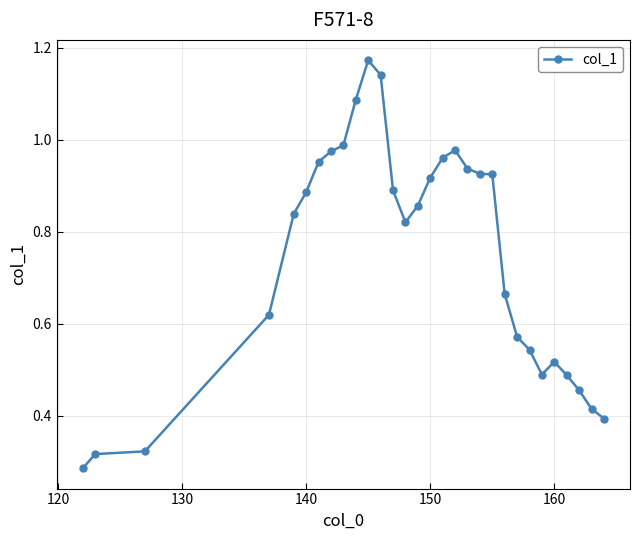

What is the sum of all values?

22.3